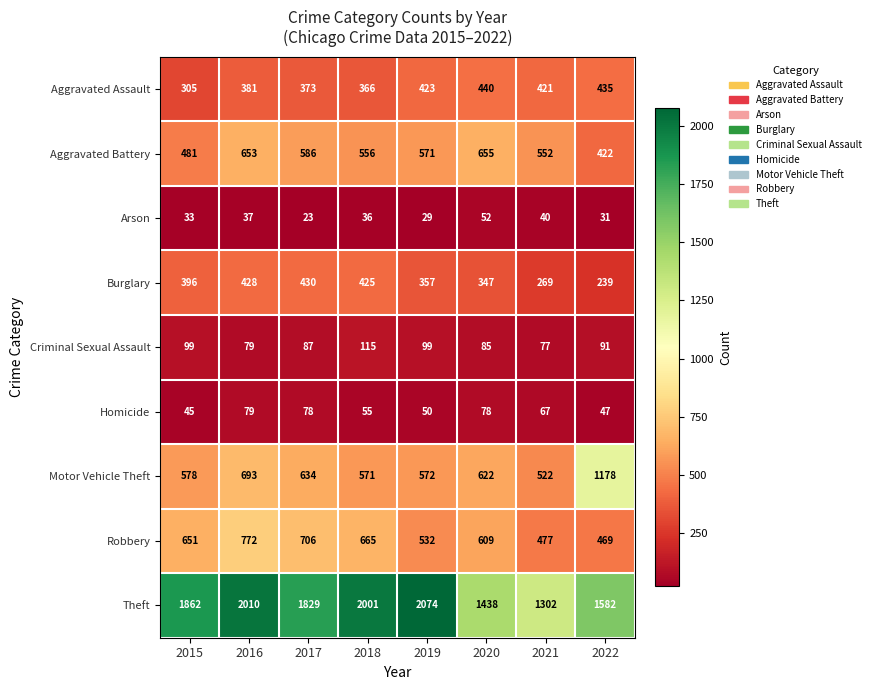

What is the highest value of the Theft series?

2074